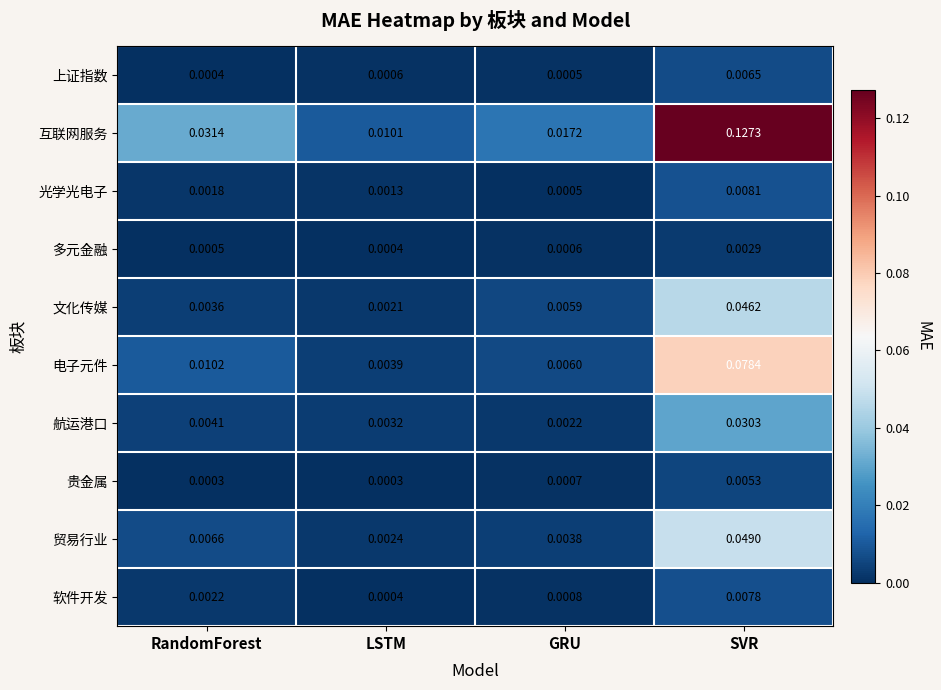

How many series are shown in this chart?

10